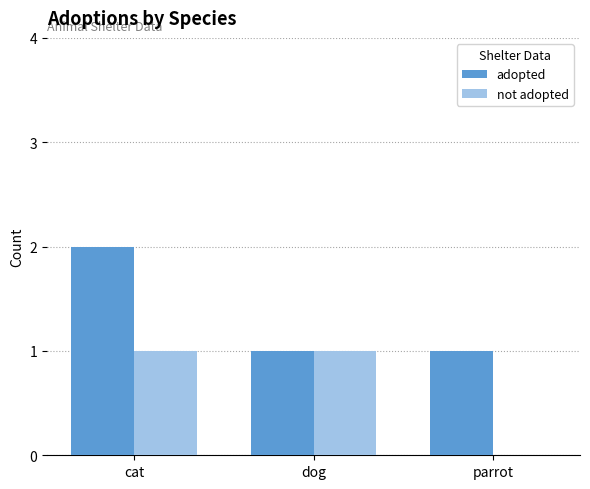

What is the total value across all series at dog?

2